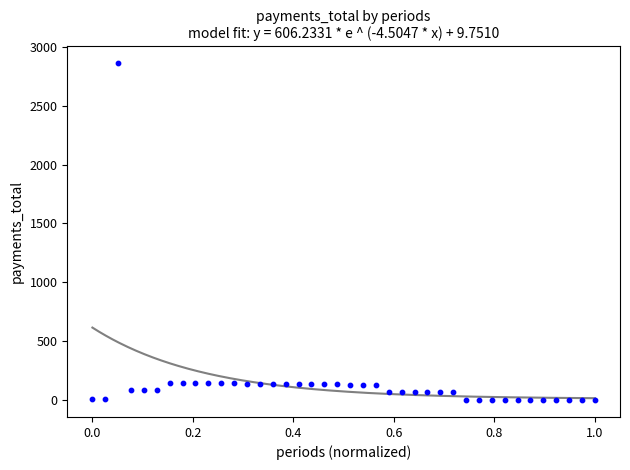

What is the range of Y values (max minus min)?

2860.0